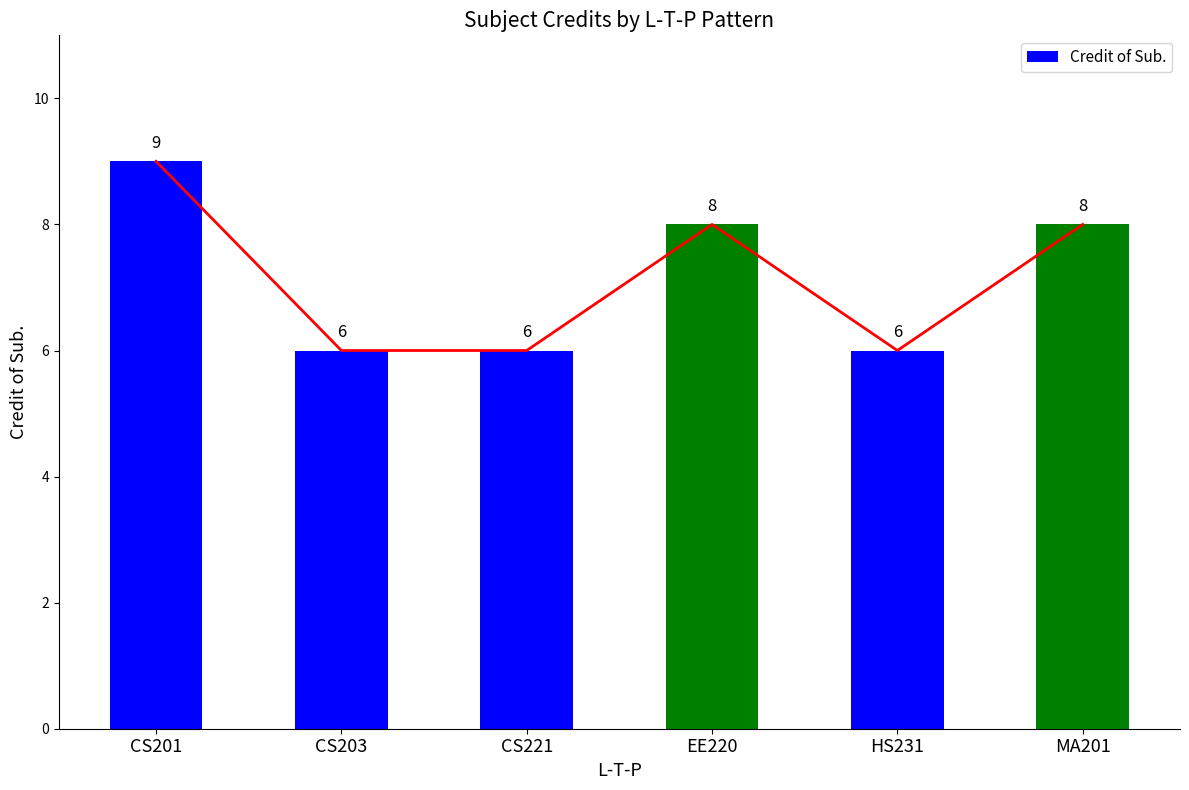

What is the maximum value shown in the chart?

9